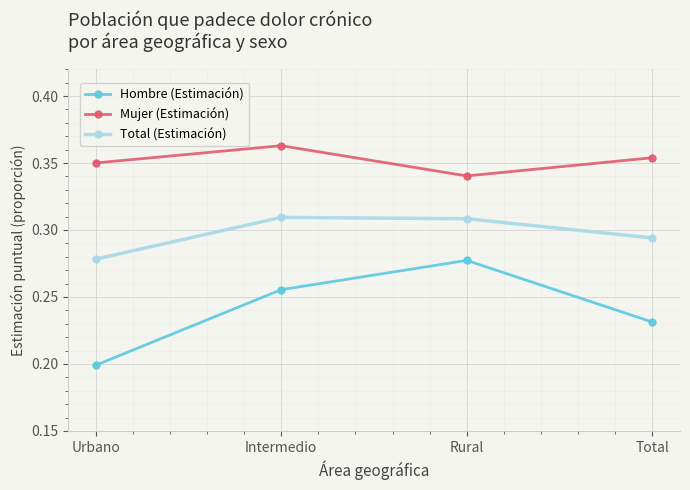

At how many categories does at least one series exceed 0?

4